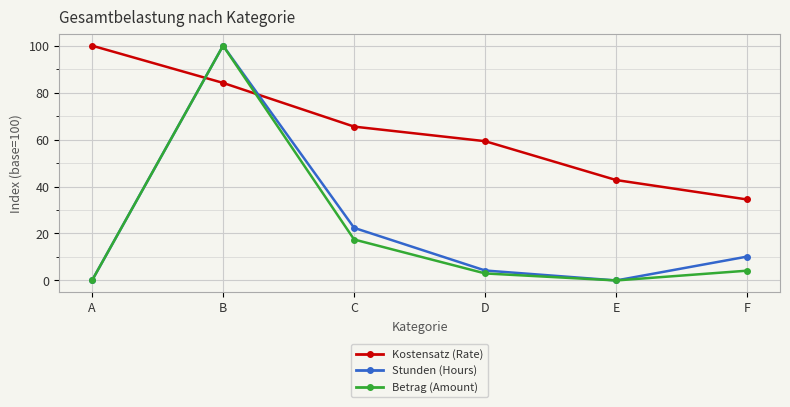

Rank the series at C from lowest to highest value.

Betrag (Amount), Stunden (Hours), Kostensatz (Rate)